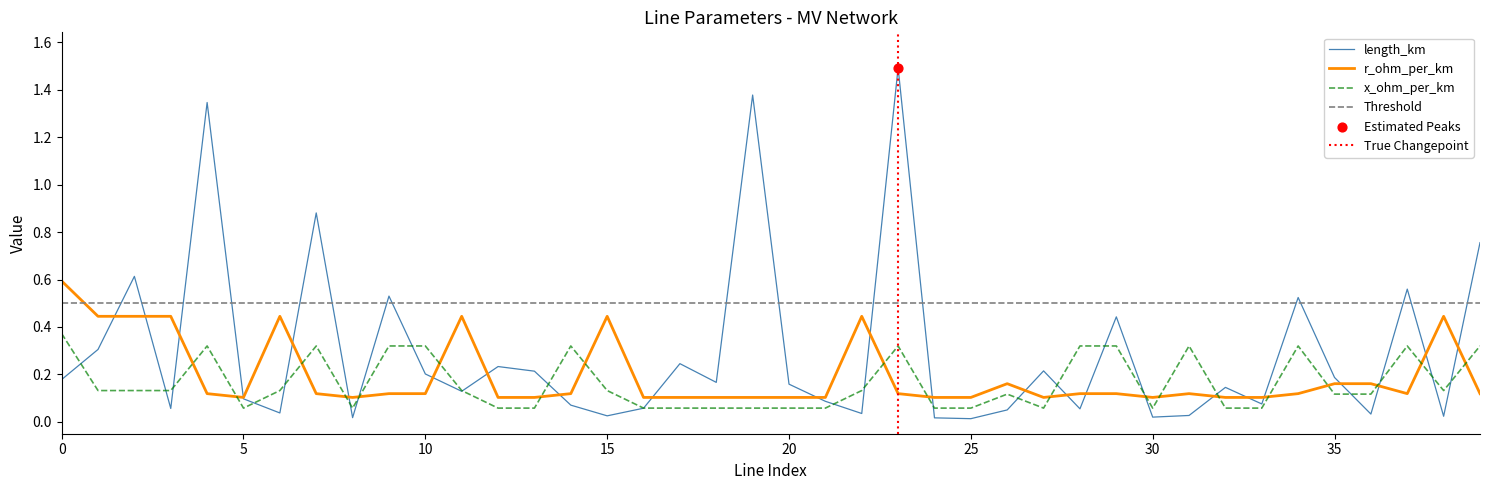

At how many categories does at least one series exceed 0?

40